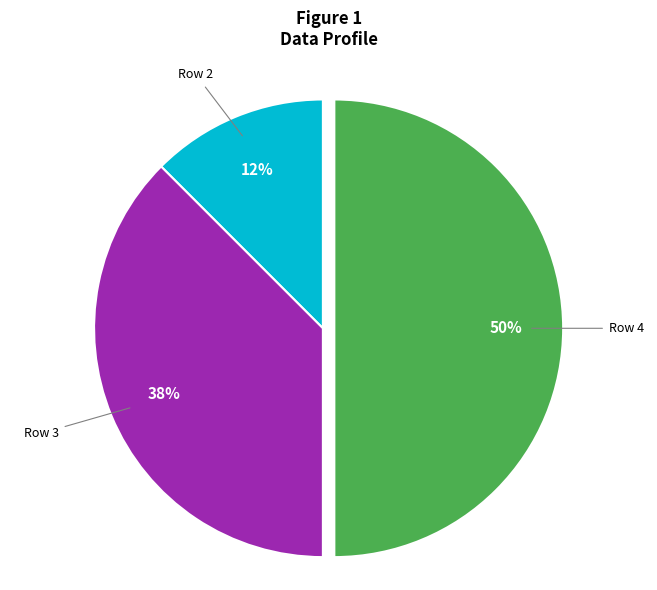

To the nearest percent, what is the average slice percentage?

33%